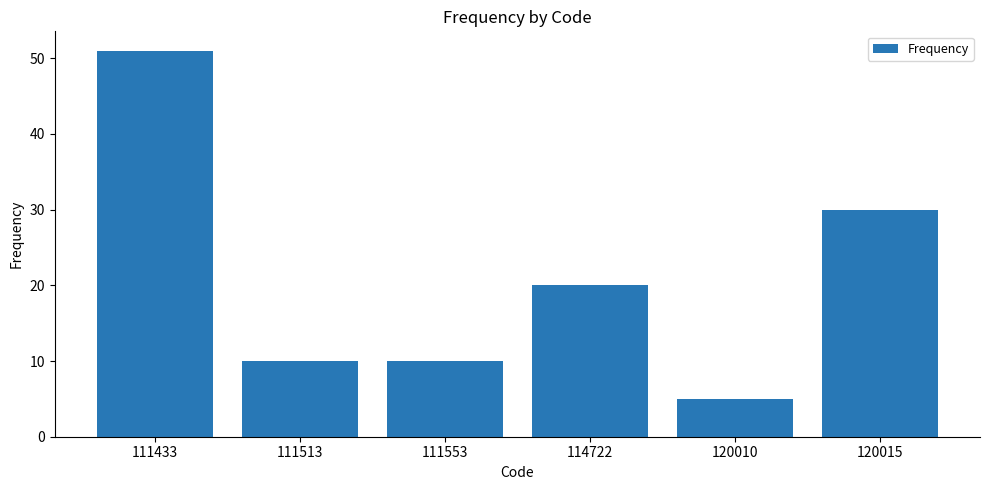

Is it true that the value at 120015 is 30?

True